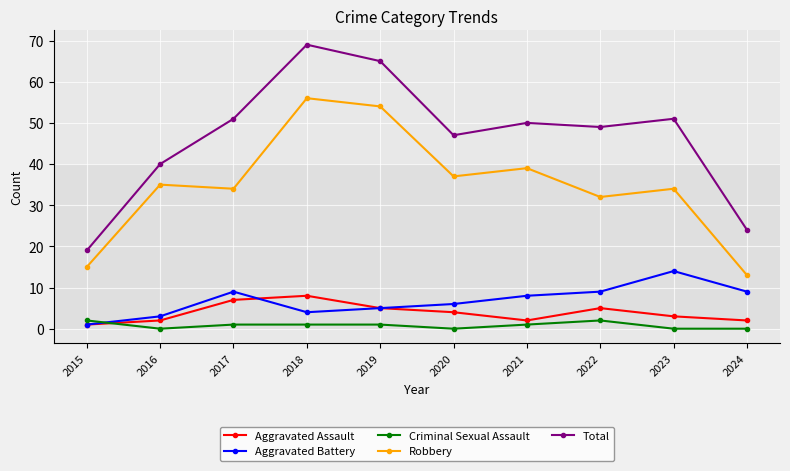

What is the maximum value for Robbery?

56